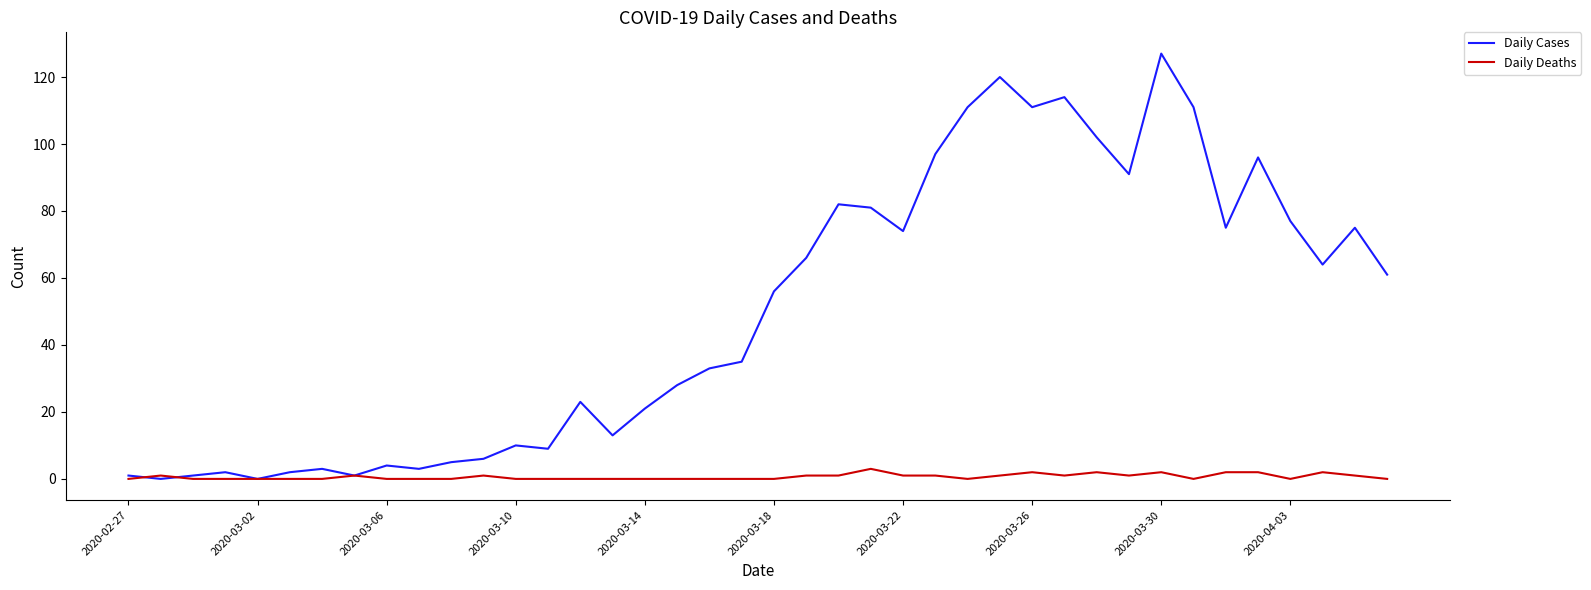

Which series has the largest total across all categories?

Daily Cases